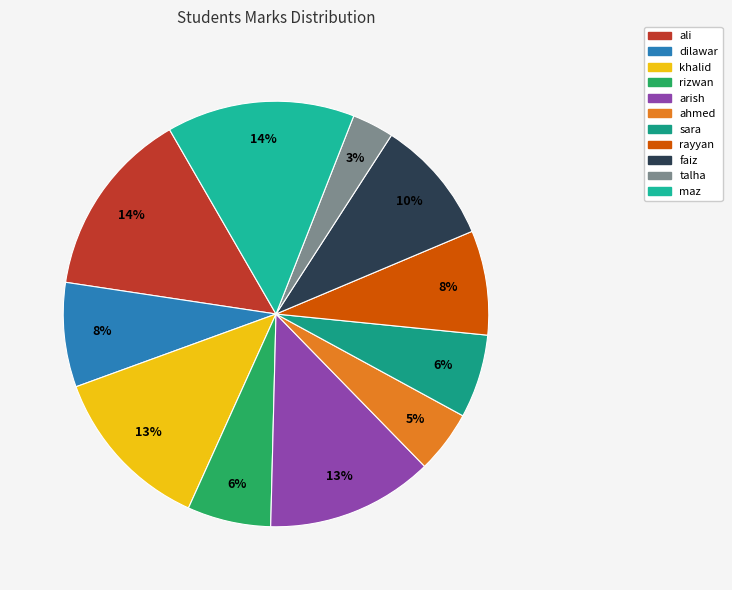

Approximately how many times larger is the value at arish compared to dilawar?

1.6